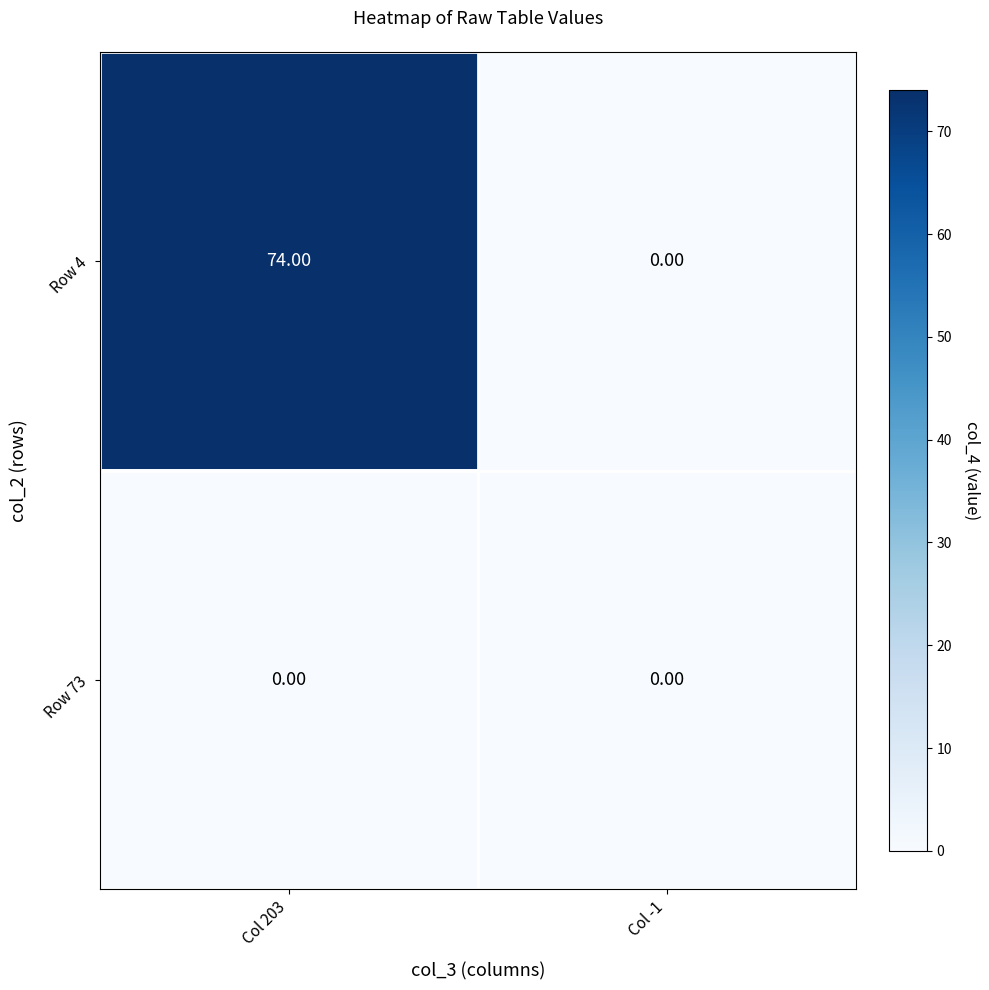

List the series in order of their peak value, lowest first.

Row 73, Row 4